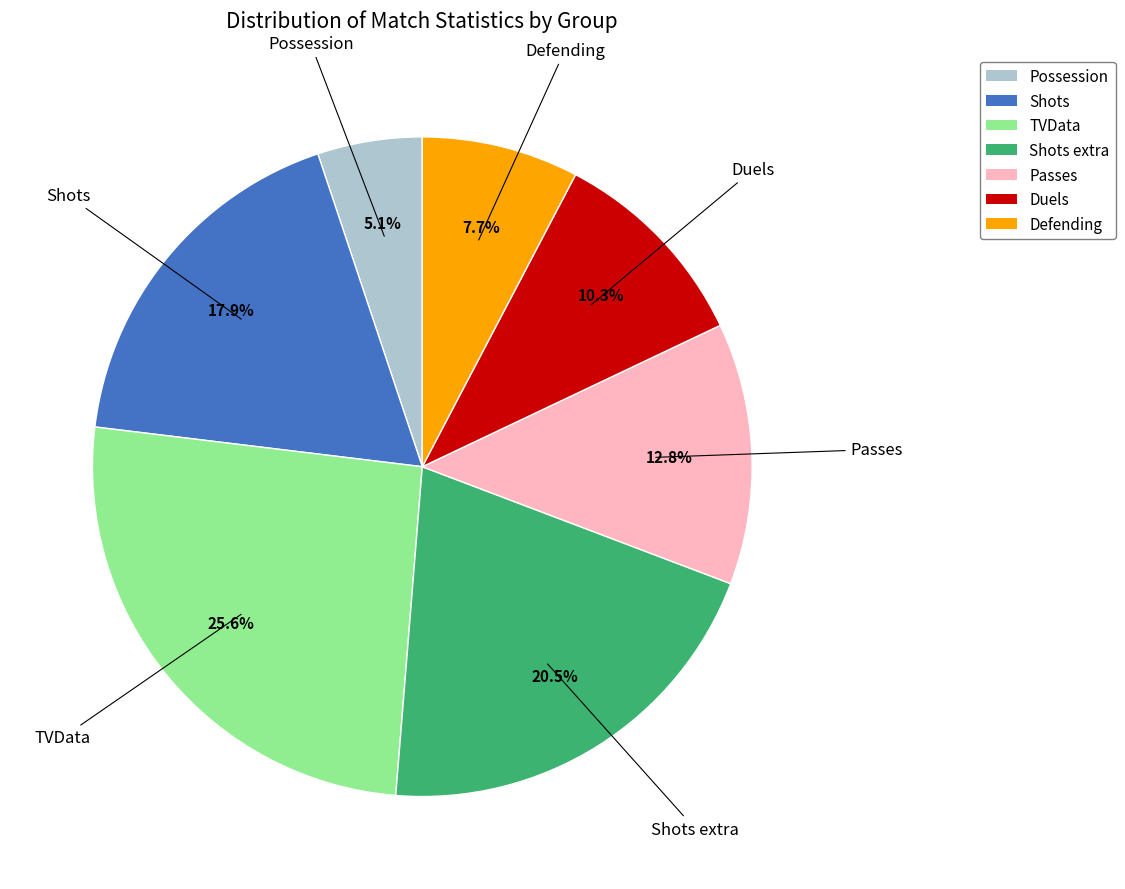

Is there any slice that represents more than half of the pie?

No